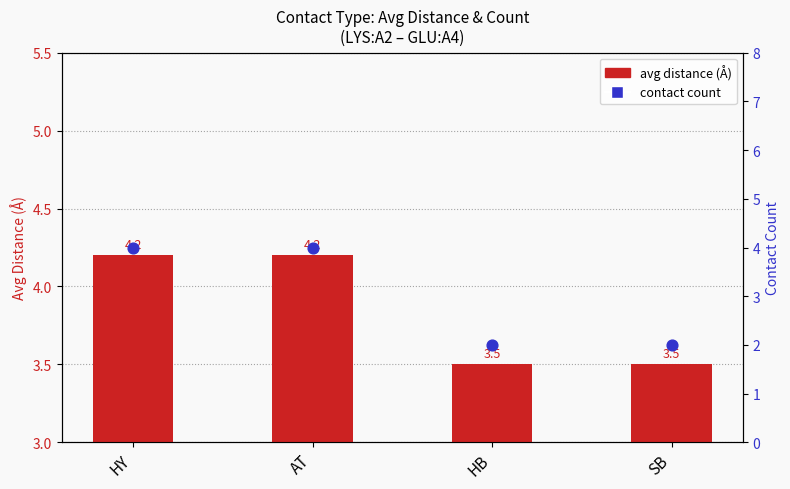

Which series contains the lowest Y value?

contact count